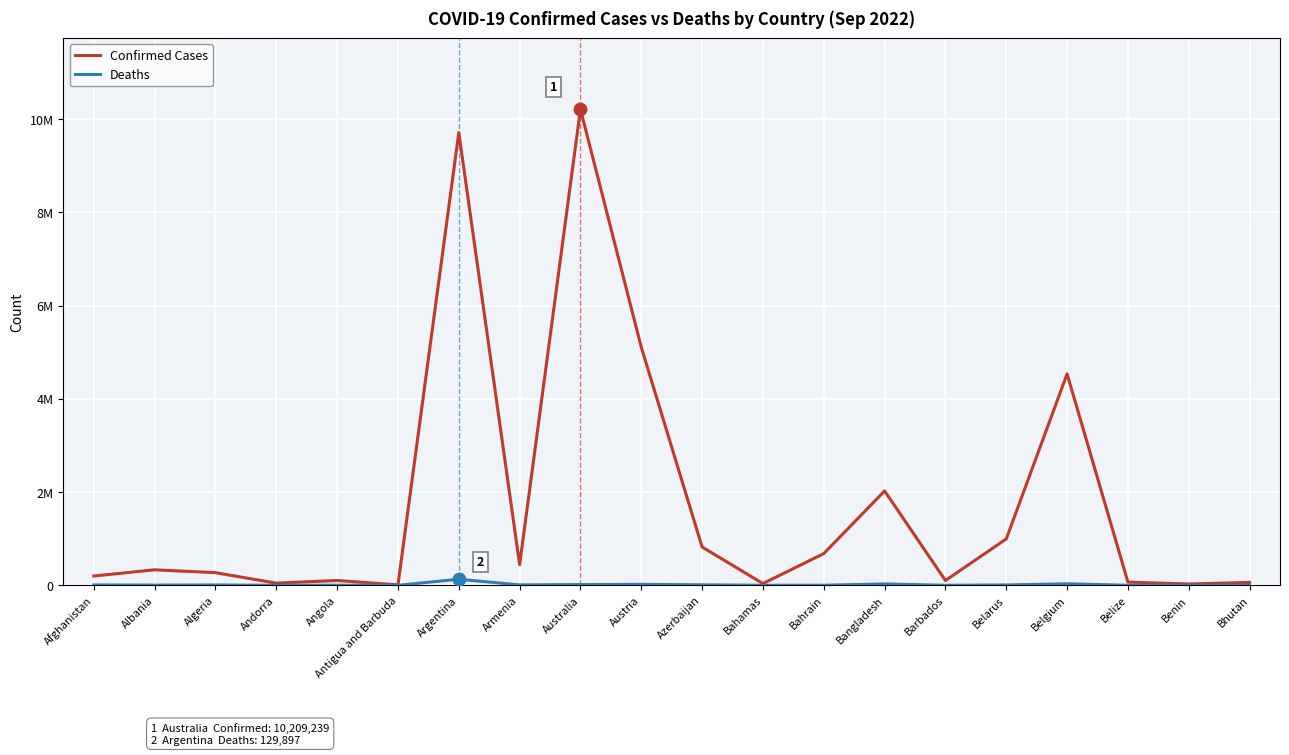

What is the minimum value for Confirmed Cases?

9089